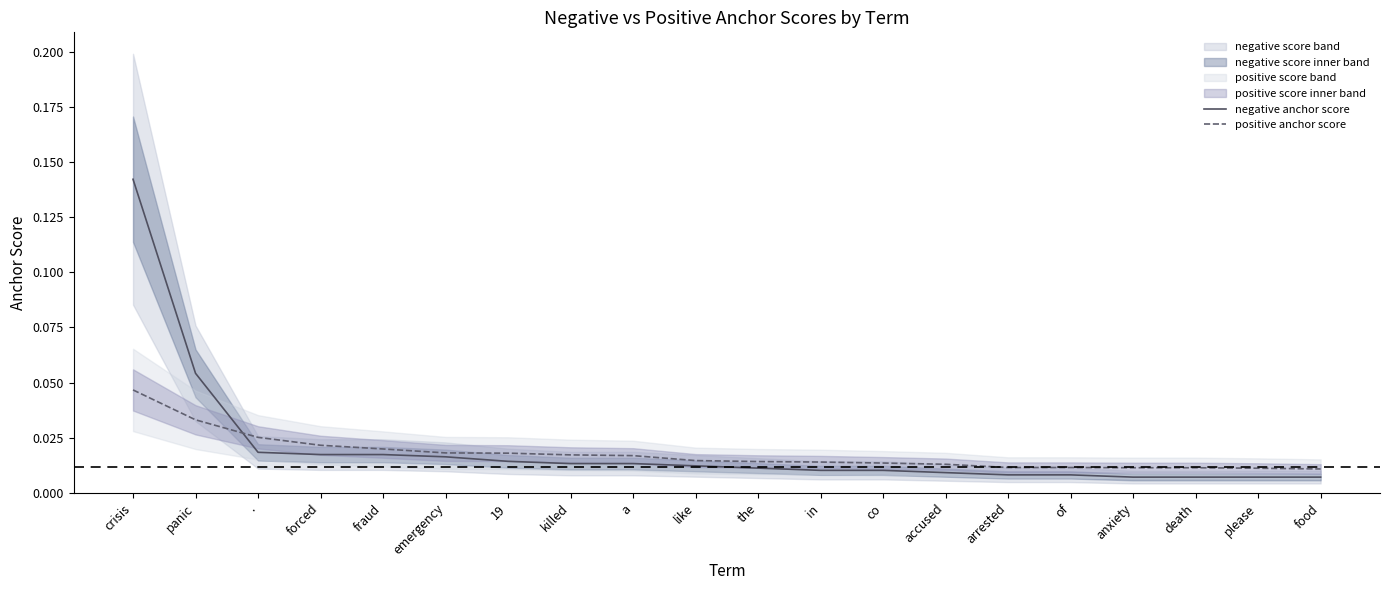

What is the sum of all positive anchor score values?

0.4